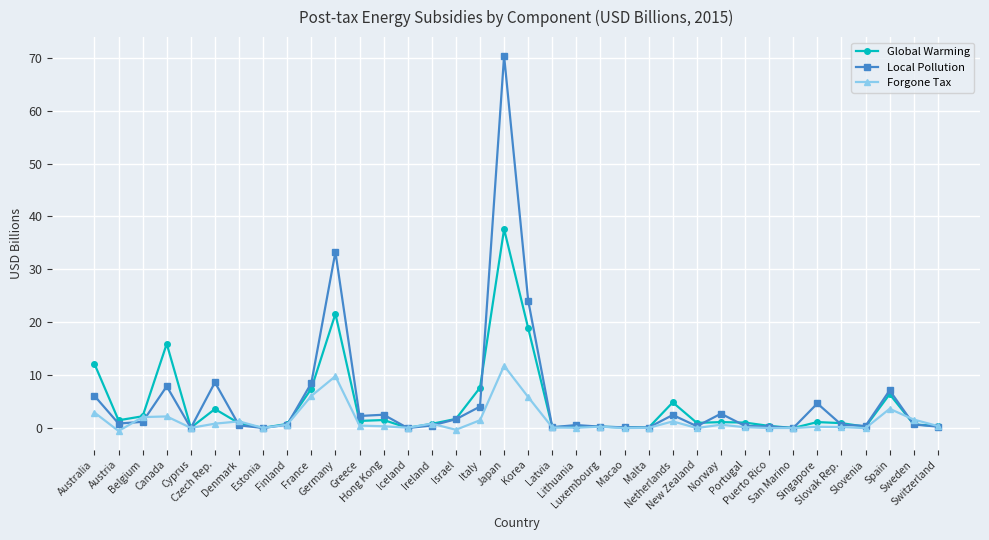

Between which two adjacent categories do Local Pollution and Forgone Tax first intersect?

Austria and Belgium